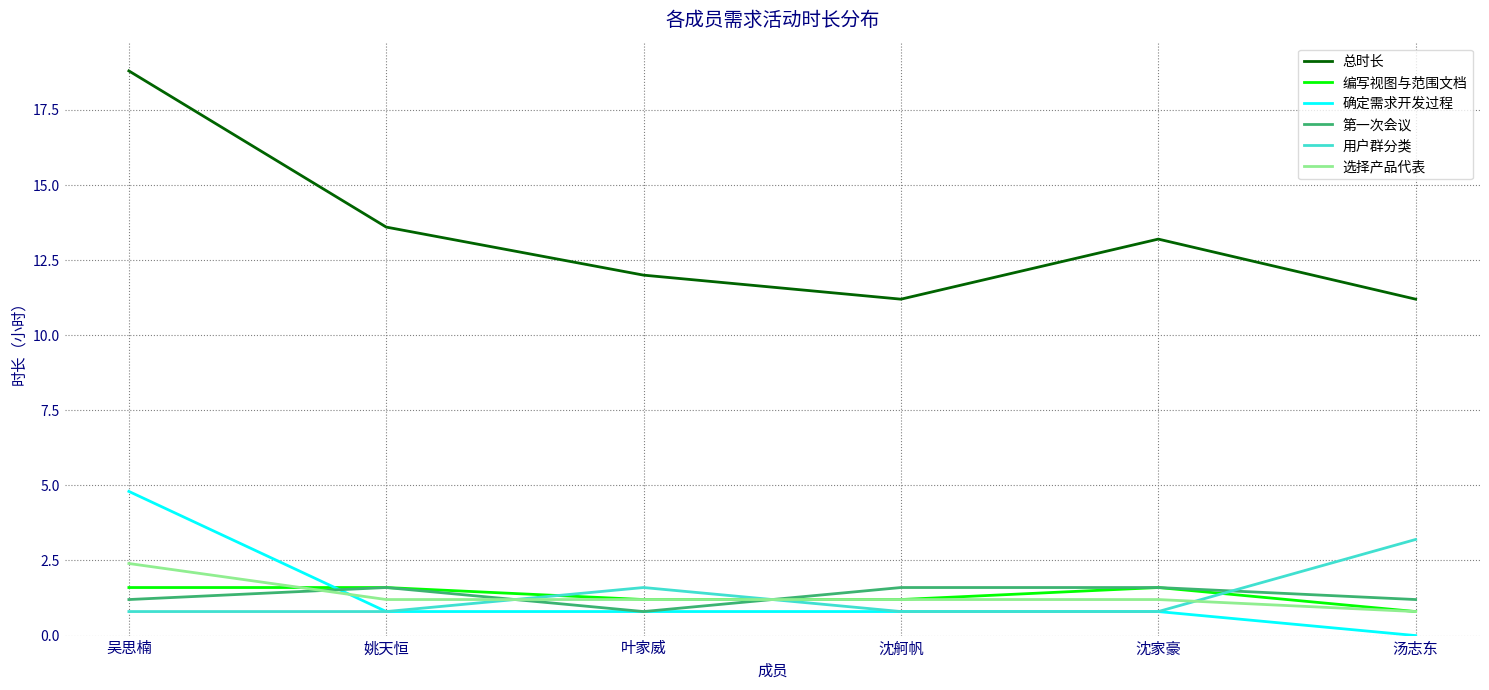

What value does the 选择产品代表 series have at 沈舸帆?

1.2